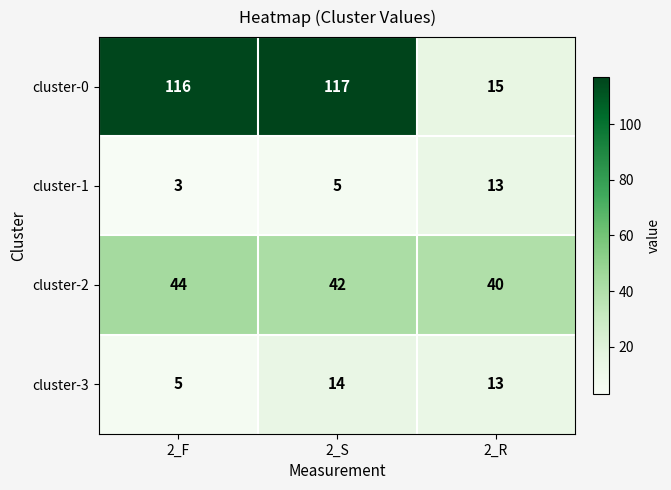

What is the total value across all series at 2_R?

81